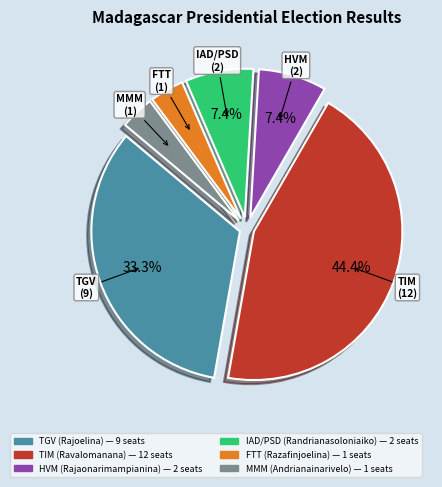

Does FTT (Razafinjoelina) account for over 50% of the chart?

No